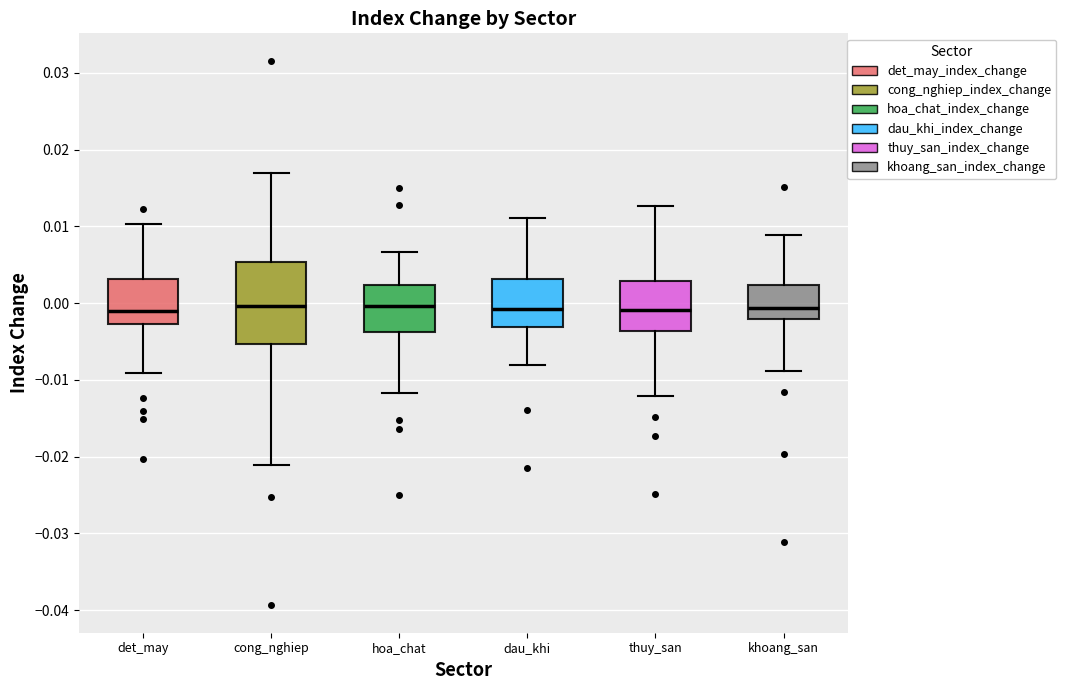

Reading left to right, read every box against the y-axis: the position of its median line, the range the box covers, and the ends of its whiskers. The values are not printed on the chart, so give them approximately, as read against the axis.

det_may: median -0.001, box -0.003 to 0.003, whiskers -0.009 to 0.010
cong_nghiep: median 0.000, box -0.005 to 0.005, whiskers -0.021 to 0.017
hoa_chat: median 0.000, box -0.004 to 0.002, whiskers -0.012 to 0.007
dau_khi: median -0.001, box -0.003 to 0.003, whiskers -0.008 to 0.011
thuy_san: median -0.001, box -0.004 to 0.003, whiskers -0.012 to 0.013
khoang_san: median -0.001, box -0.002 to 0.002, whiskers -0.009 to 0.009